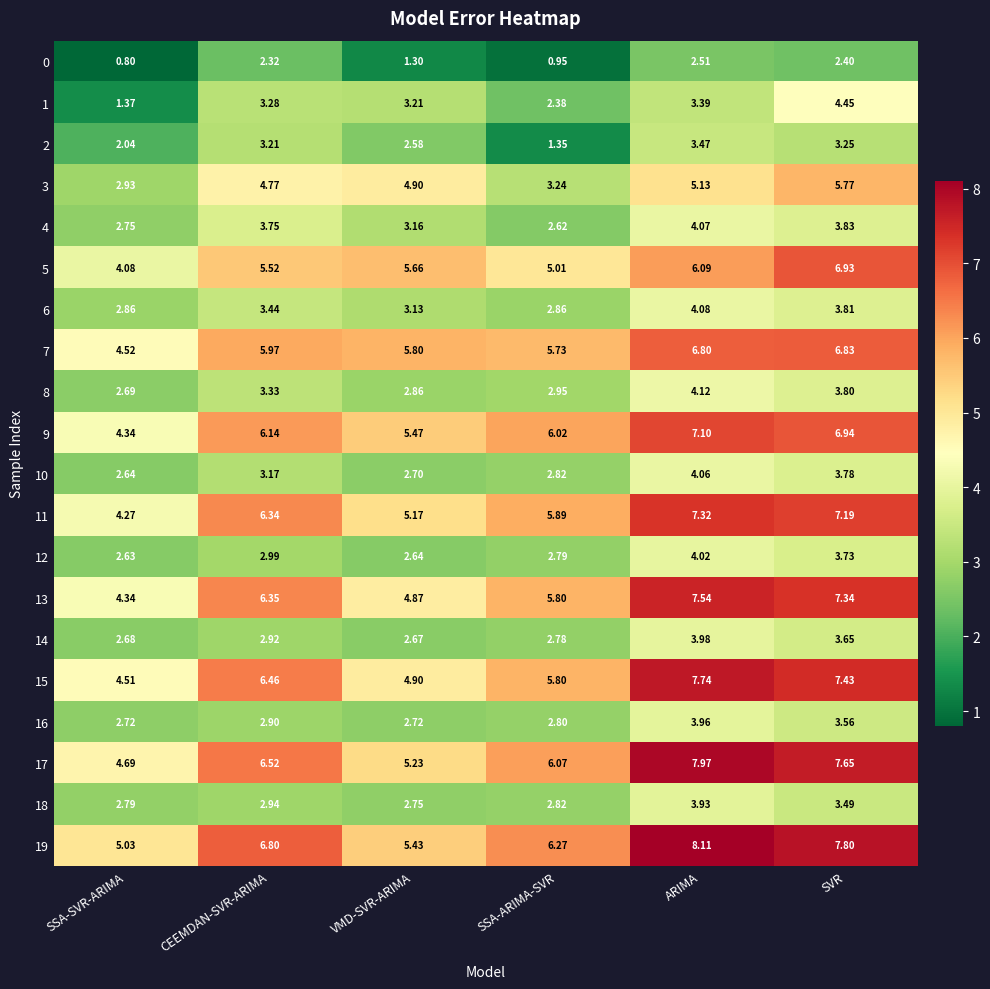

Which series changed the most between SSA-SVR-ARIMA and CEEMDAN-SVR-ARIMA?

11